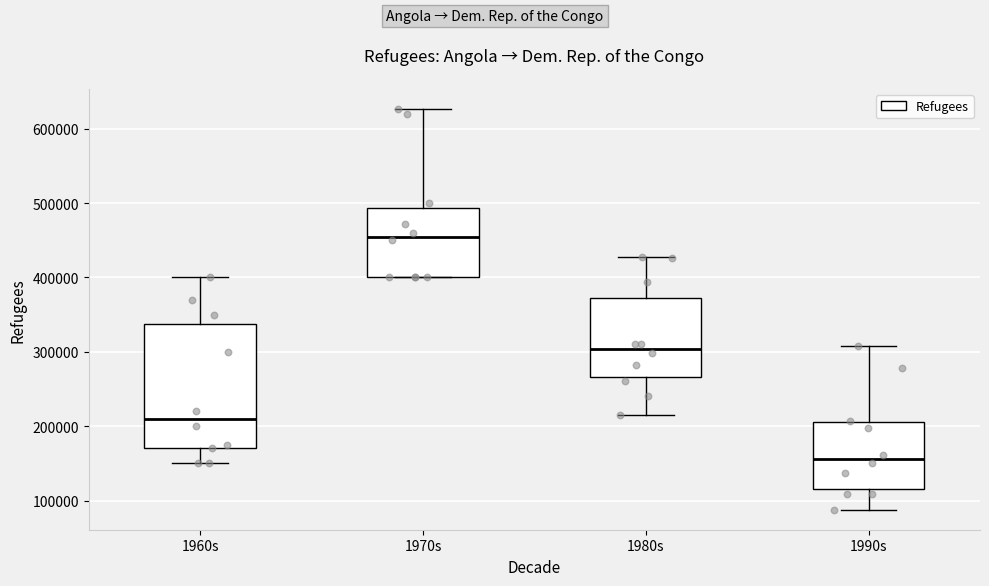

Which box has the lowest median line?

1990s